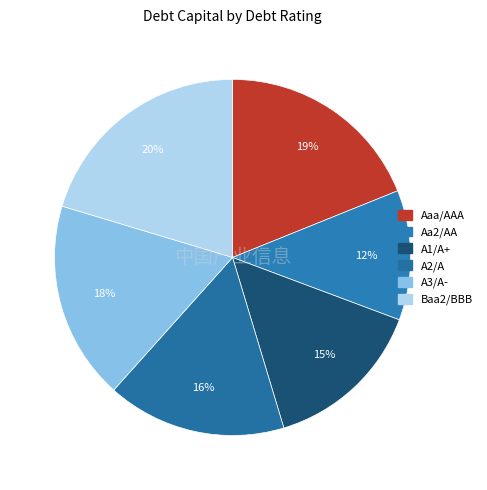

Does Aaa/AAA represent more than half of the total?

No